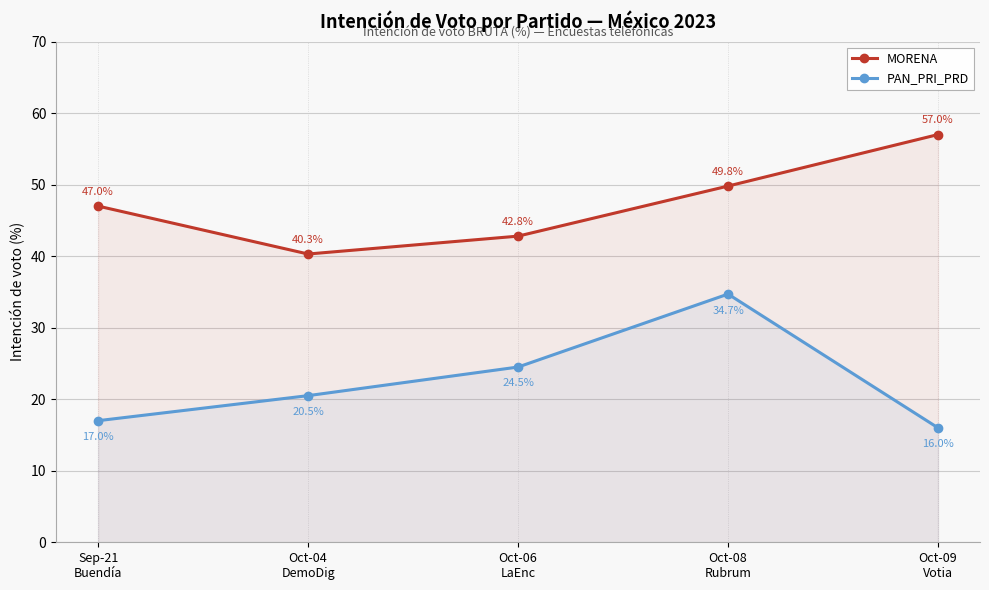

Reading right to left, list all the values displayed in this chart.

MORENA: 57.0	49.8	42.8	40.3	47.0
PAN_PRI_PRD: 16.0	34.7	24.5	20.5	17.0